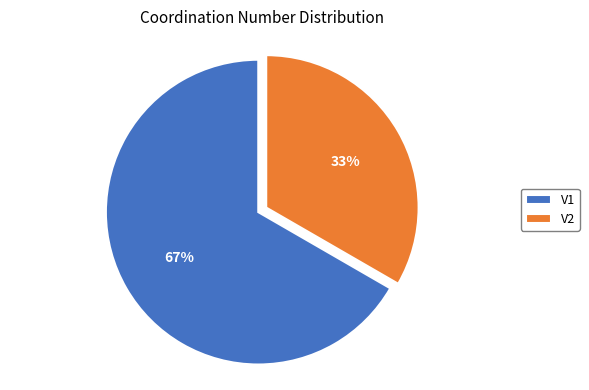

Which slice represents more than half of the pie?

V1